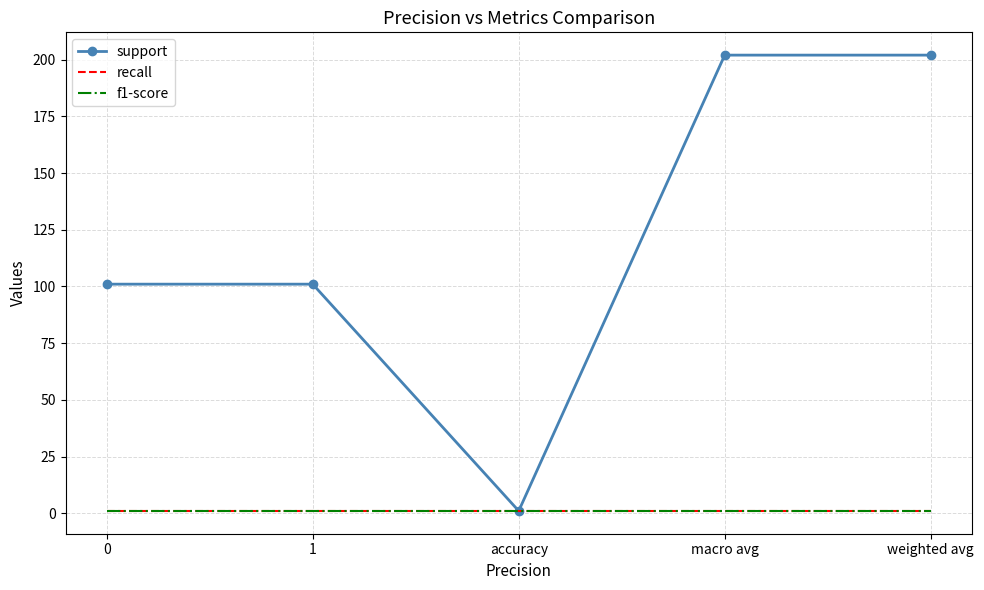

Which series has the largest range (max minus min)?

support